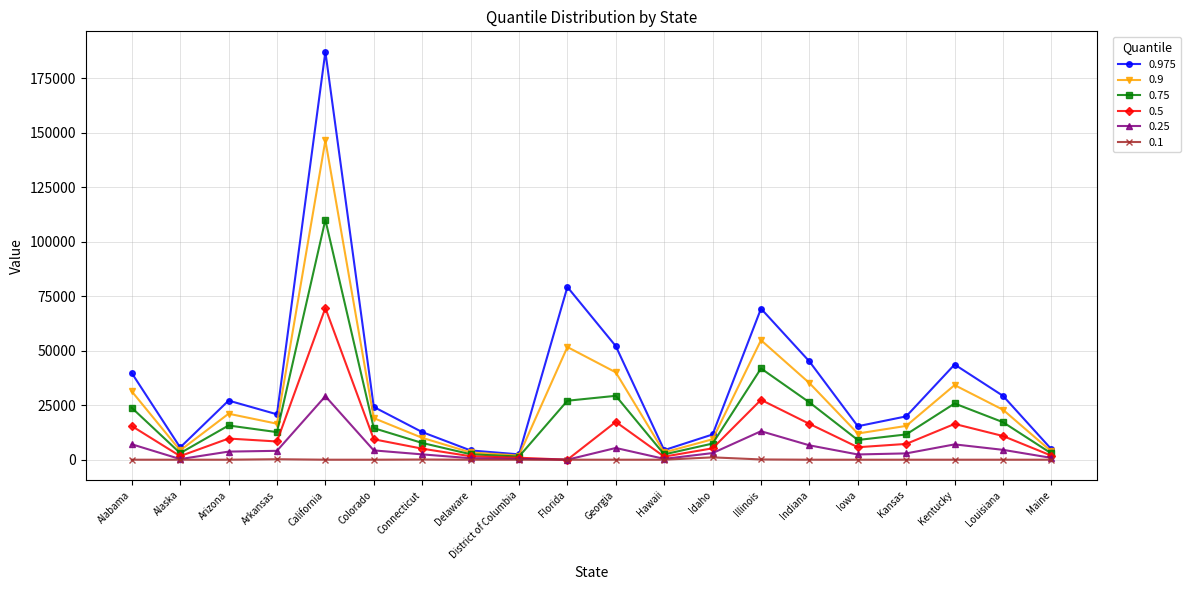

Does the chart display data point markers on the line(s)?

Yes